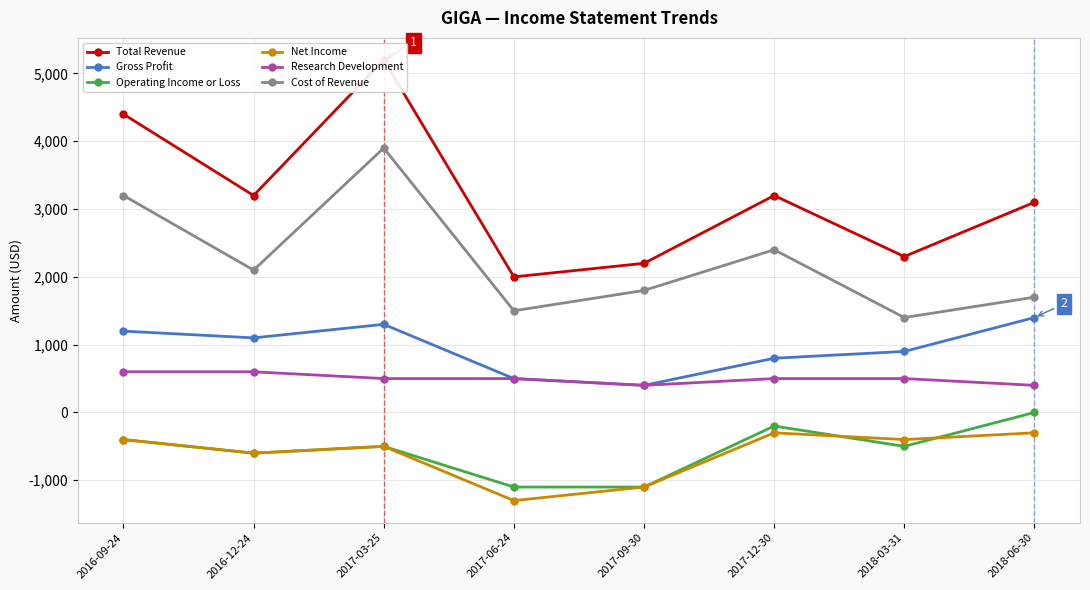

The value of Total Revenue at 2017-06-24 is 2000. True or false?

True